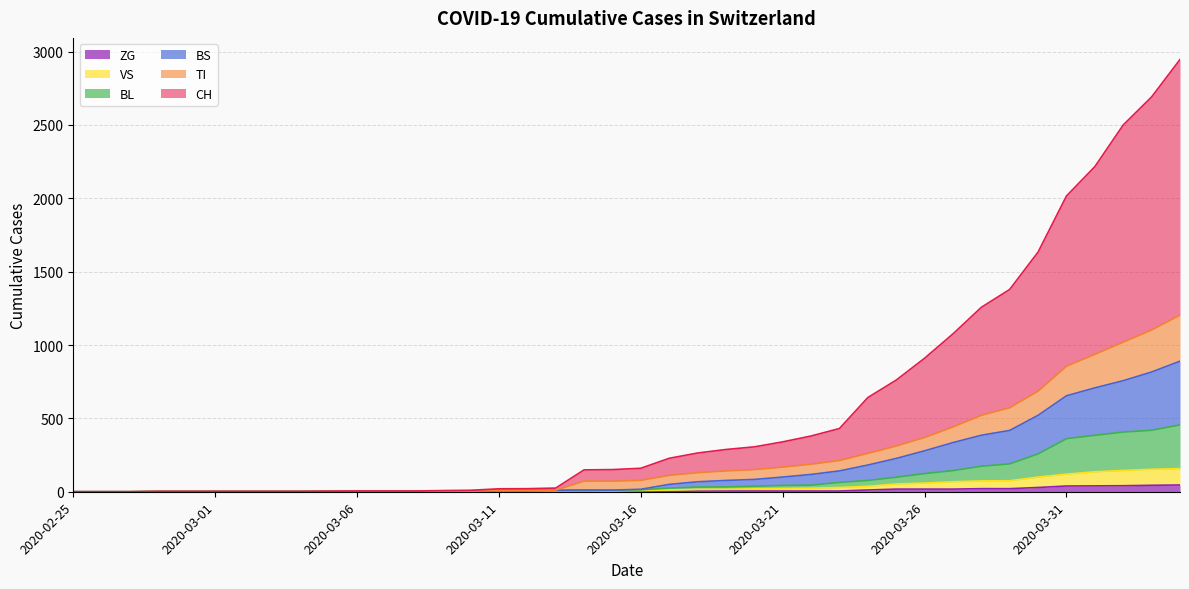

True or false: CH and ZG intersect in this chart.

False